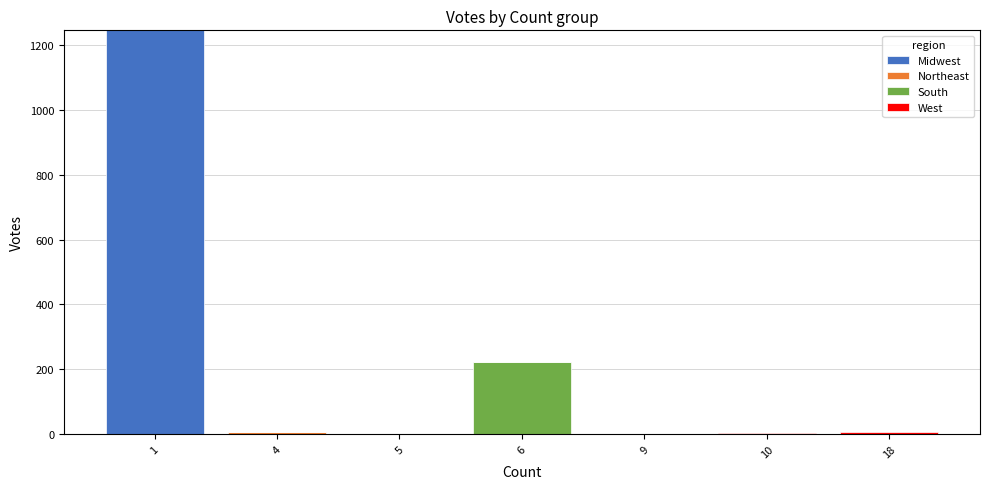

What is the maximum value for Midwest?

1246